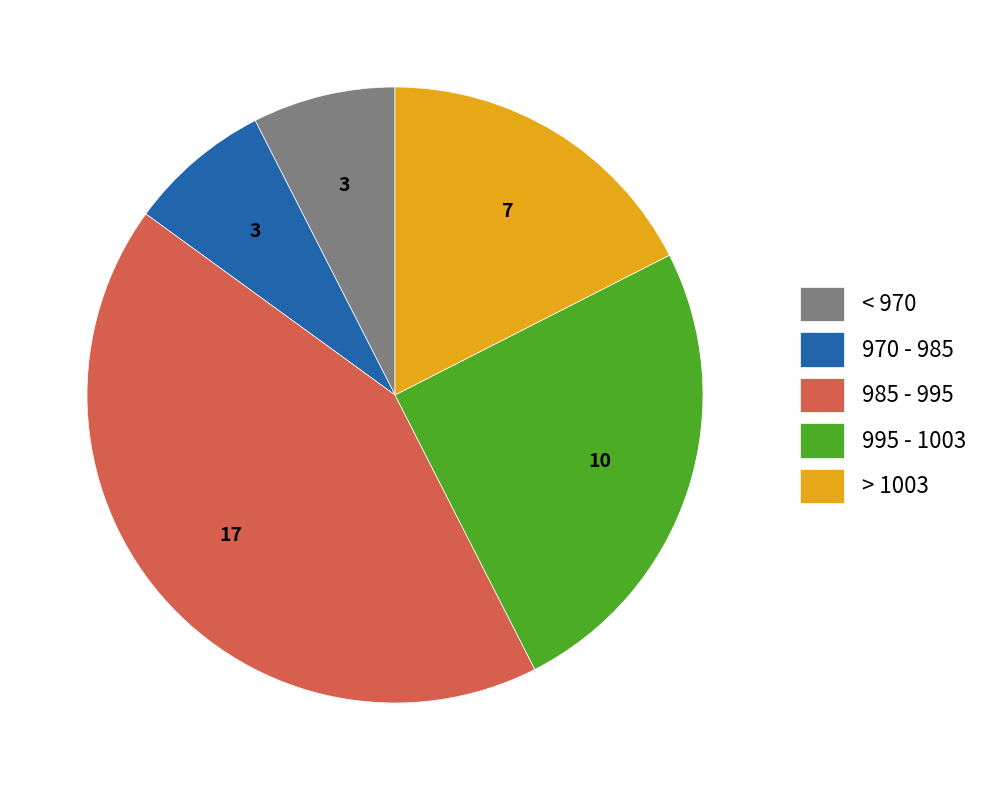

Between 970 - 985 and 985 - 995, which is larger?

985 - 995